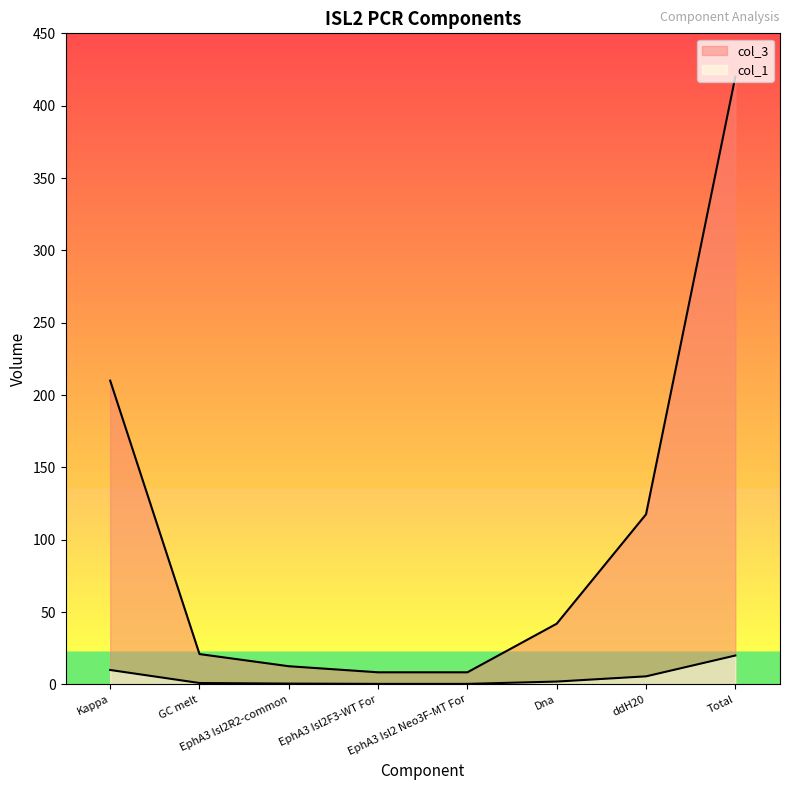

At how many categories does at least one series exceed 75?

3